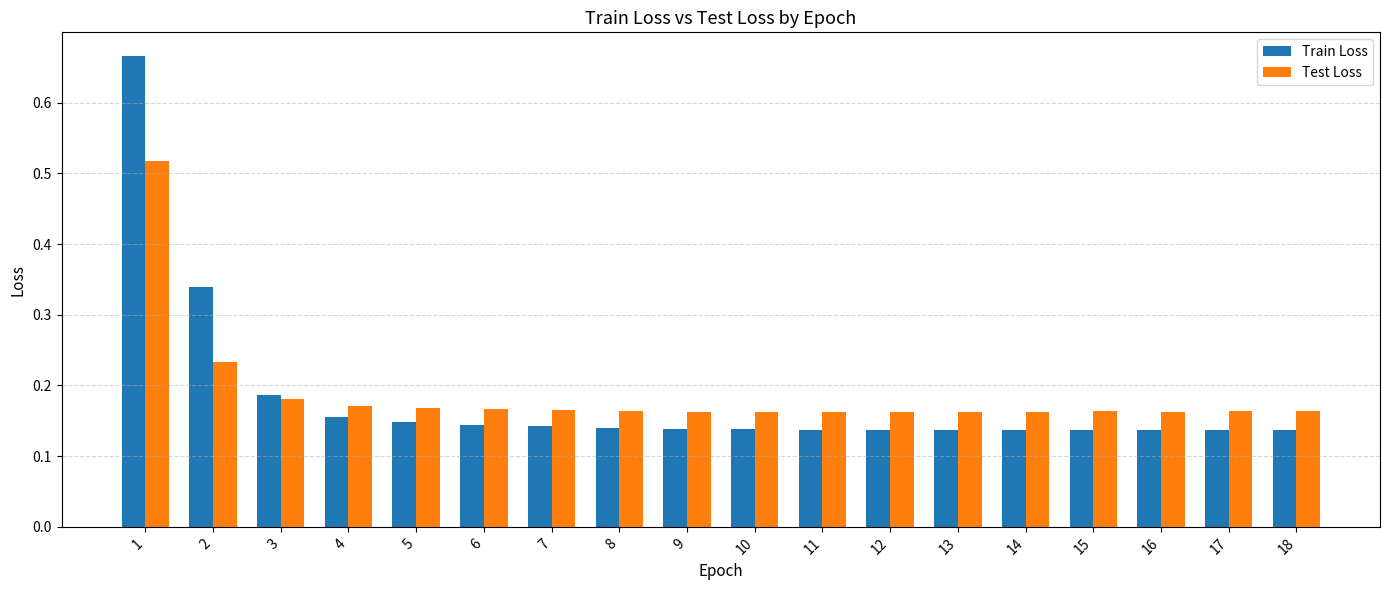

Rank the series by their average value, from highest to lowest.

Test Loss, Train Loss